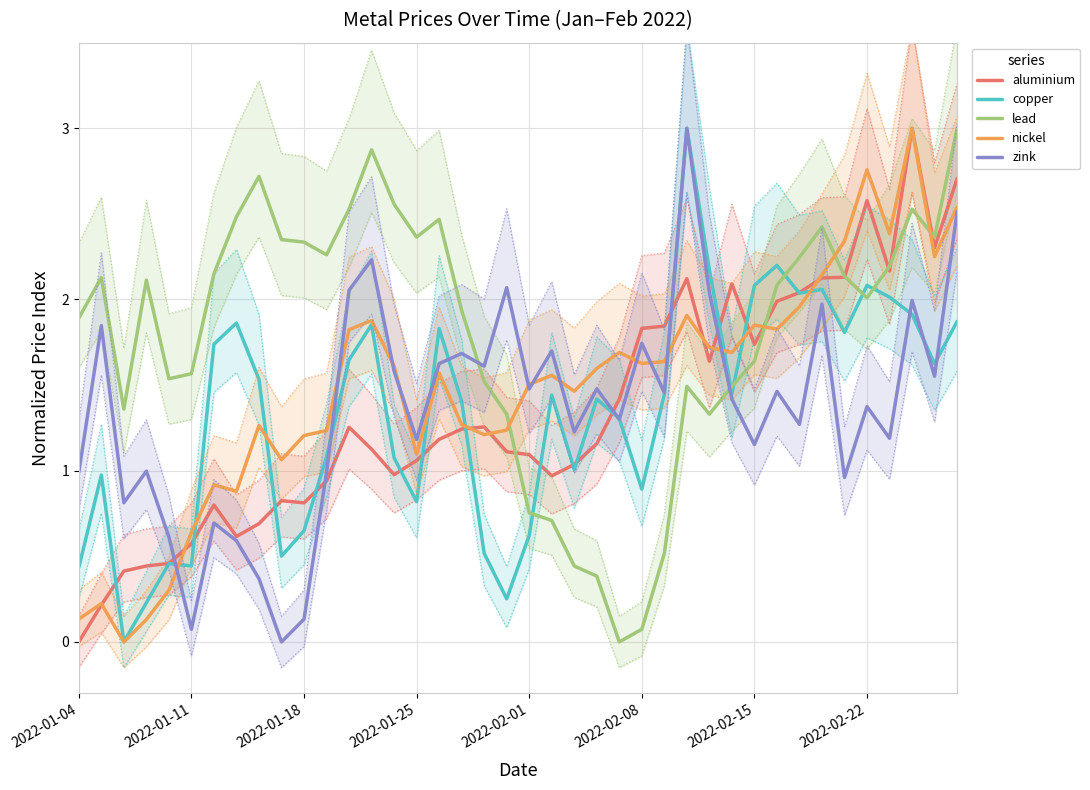

True or false: lead has a value of 0.8 at 2022-01-04.

False